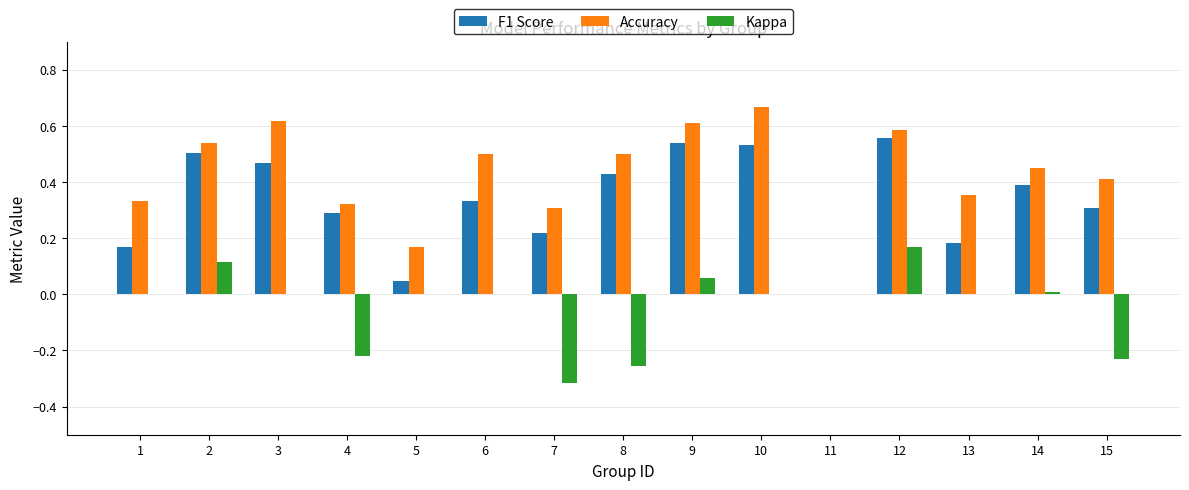

What is the total value across all series at 12?

1.3